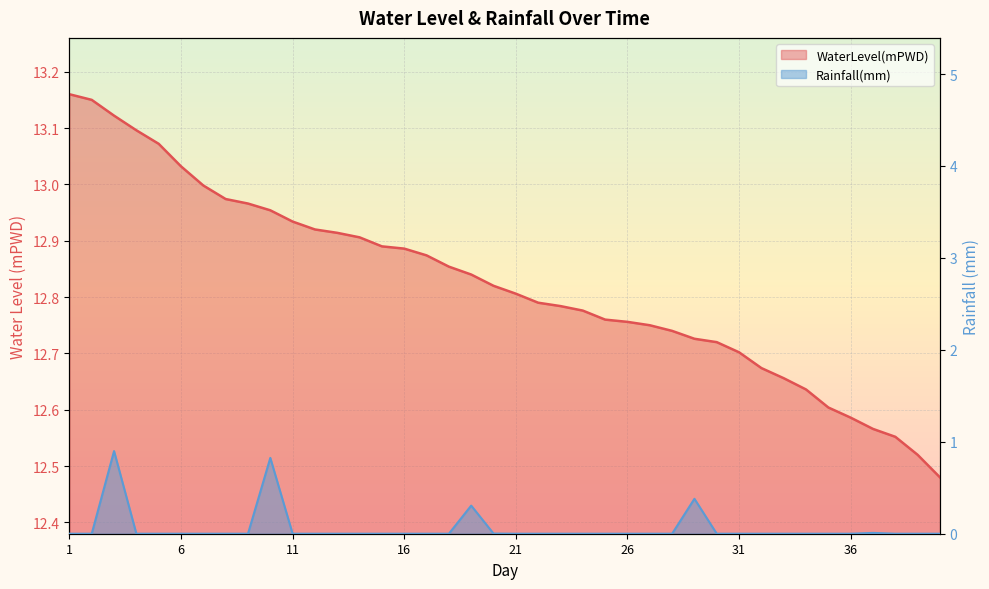

What is the spread (max minus min) of values at 37?

12.6